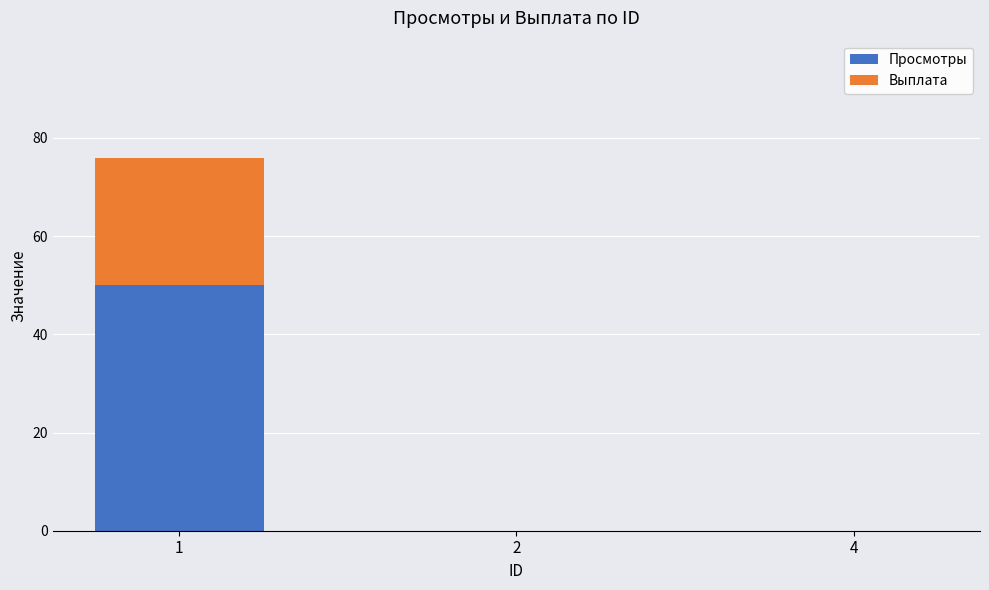

What is the highest value of the Просмотры series?

50